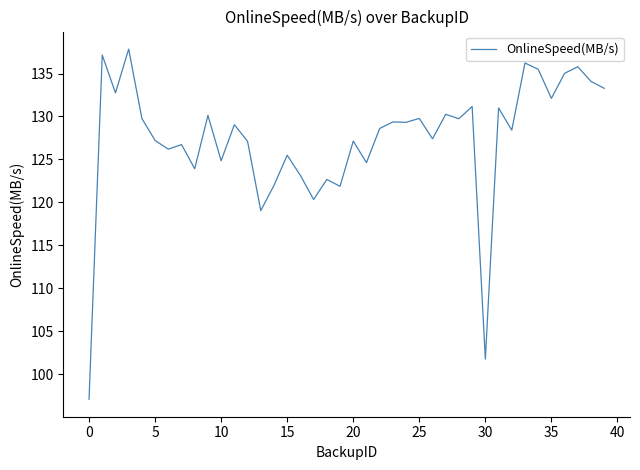

What is the smallest value displayed?

97.1